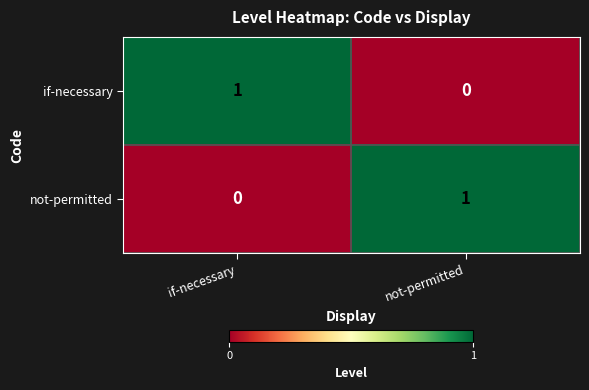

List the labels in order of not-permitted value, smallest first.

if-necessary, not-permitted